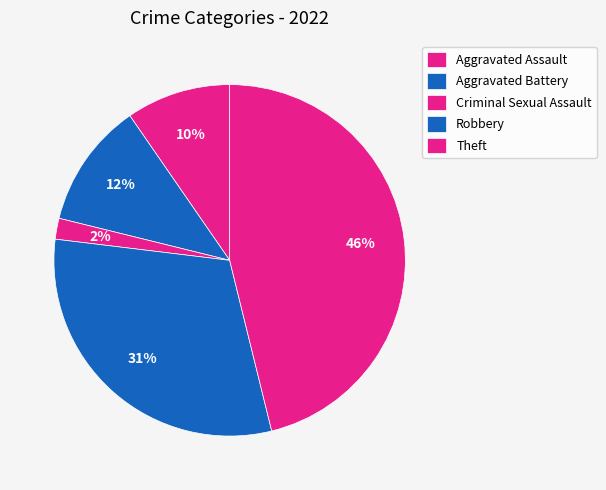

Which category has the biggest portion of the pie?

Theft